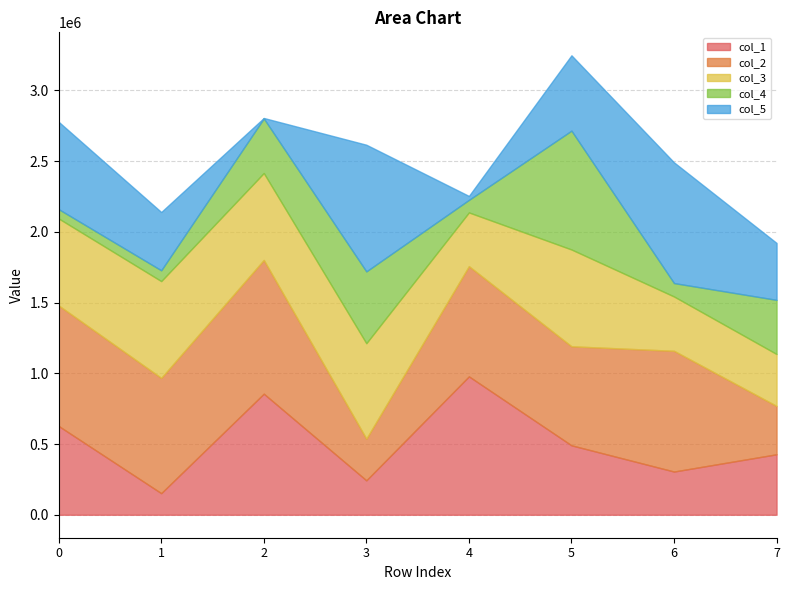

Read the col_4 value at 1, to the nearest 100.

76300